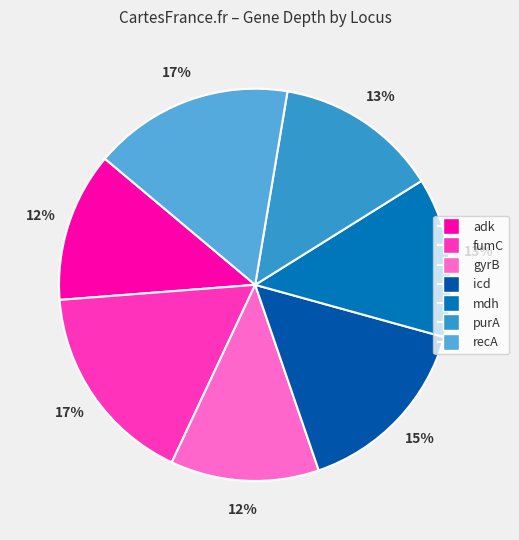

Is purA the majority of the pie?

No